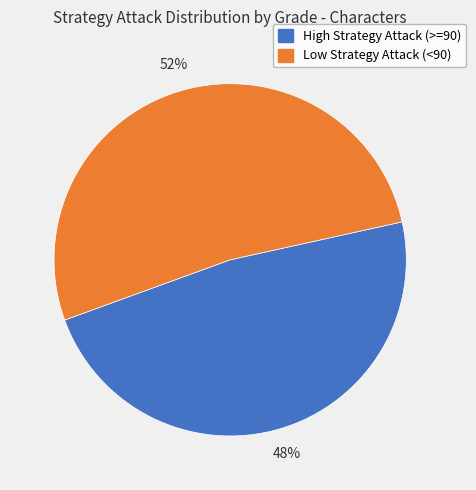

Does any single category account for the majority?

Yes